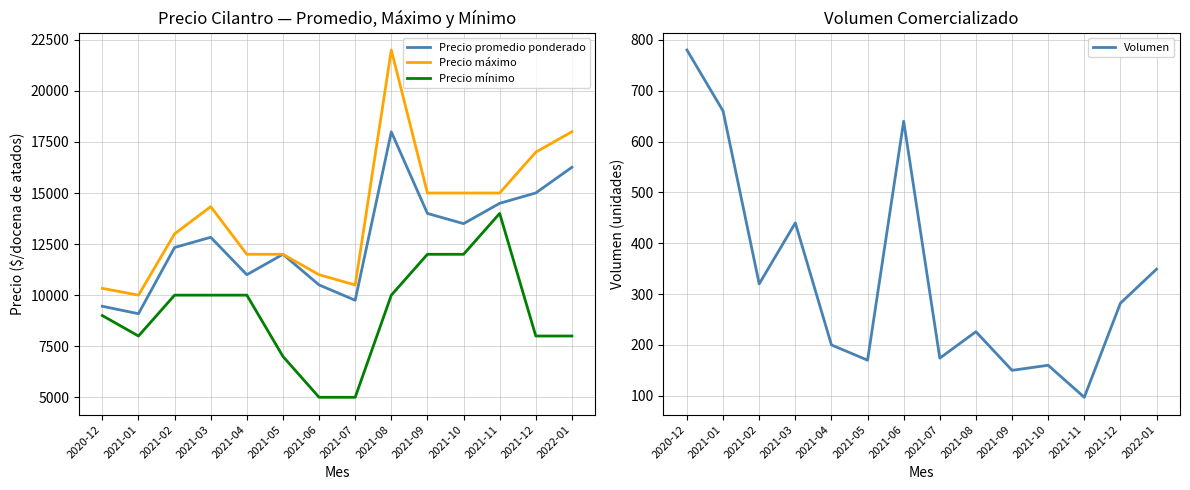

Which series has the largest total across all categories?

Precio máximo